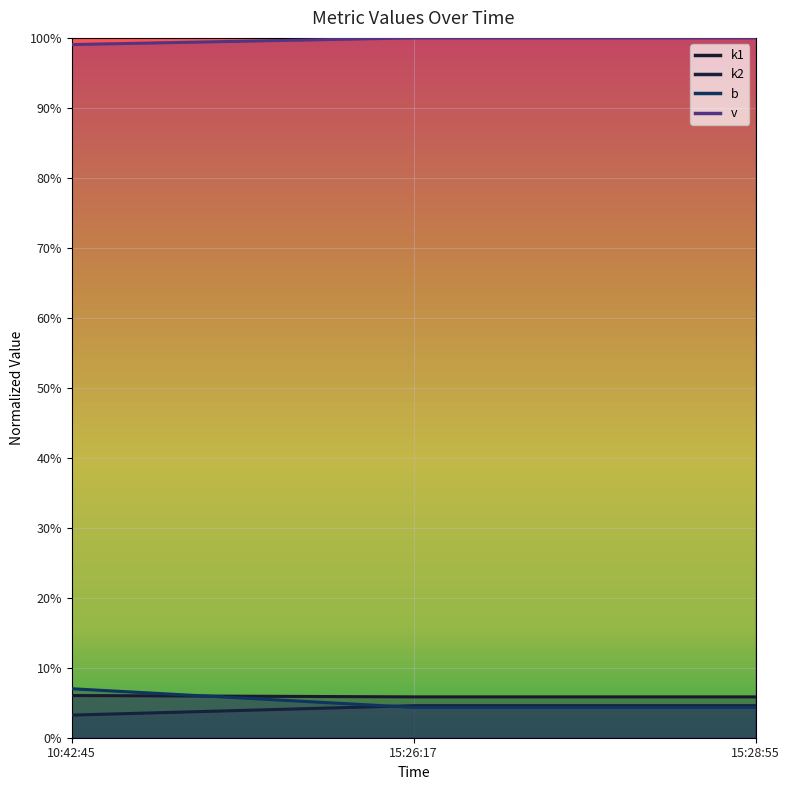

Reading left to right, list all the values displayed in this chart.

k1: 0.1	0.1	0.1
k2: 0.0	0.0	0.0
b: 0.1	0.0	0.0
v: 1.0	1.0	1.0